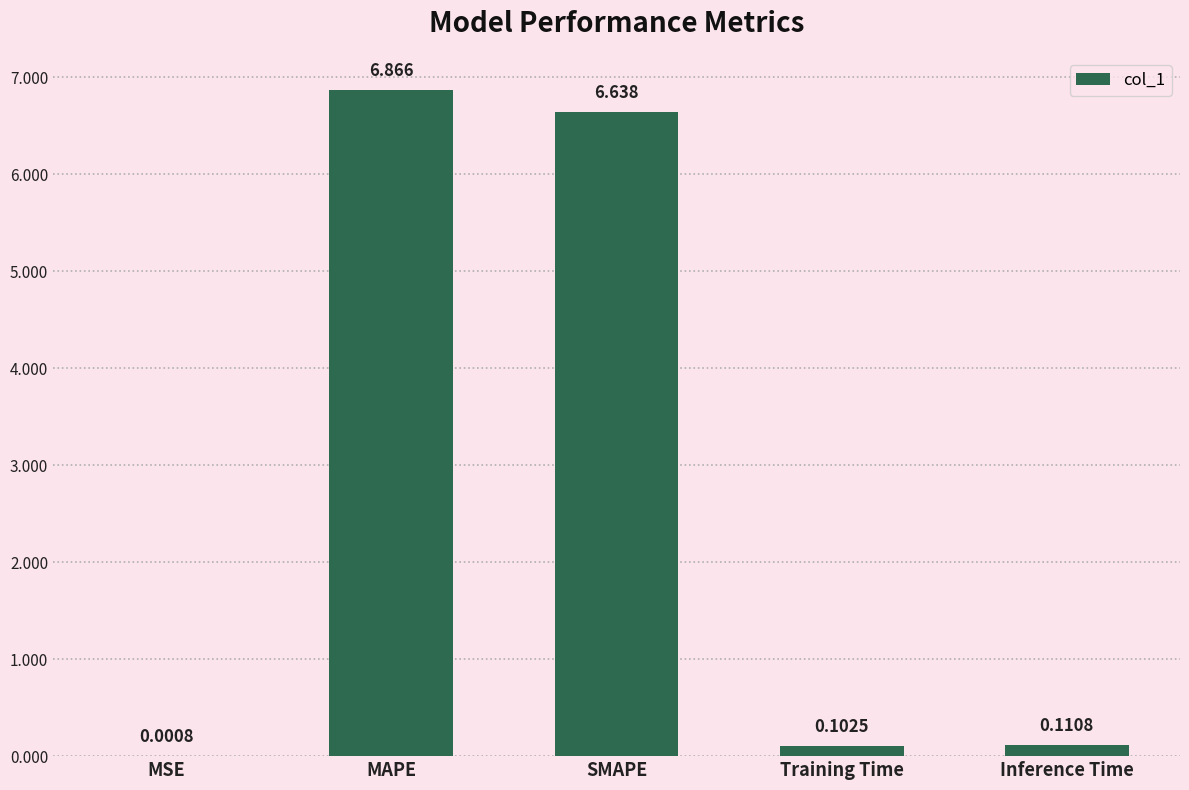

Which label corresponds to the largest value in the chart?

MAPE